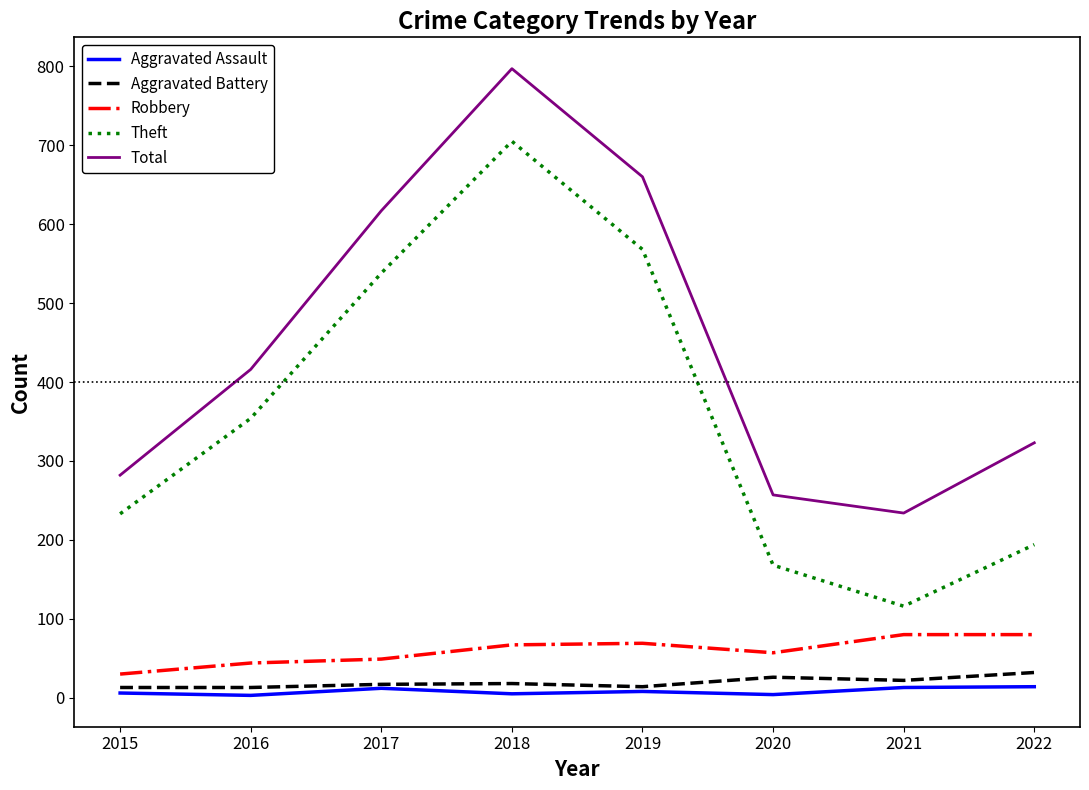

What is the difference between the Aggravated Battery values at 2019 and 2016?

1